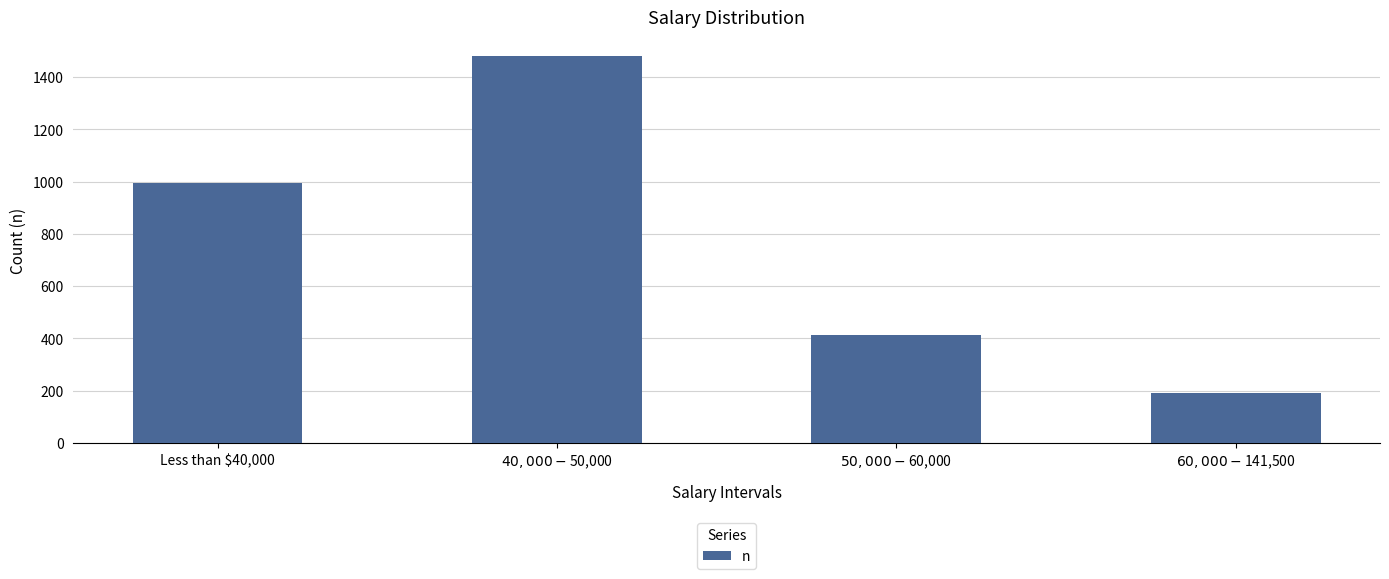

How many values are below 995?

2